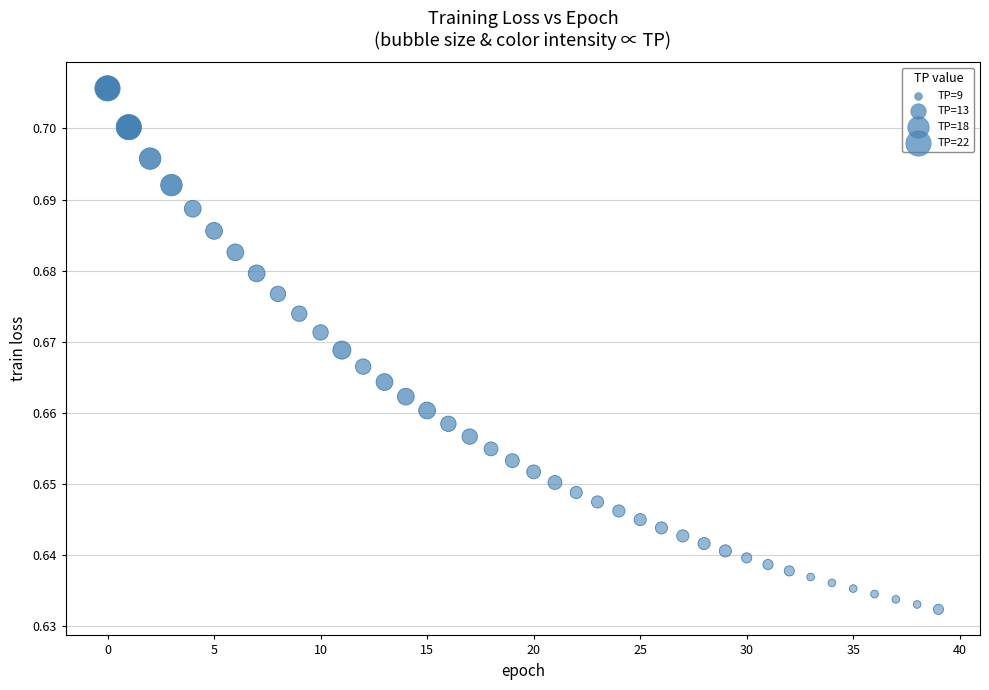

Count the number of points in this scatter plot.

40